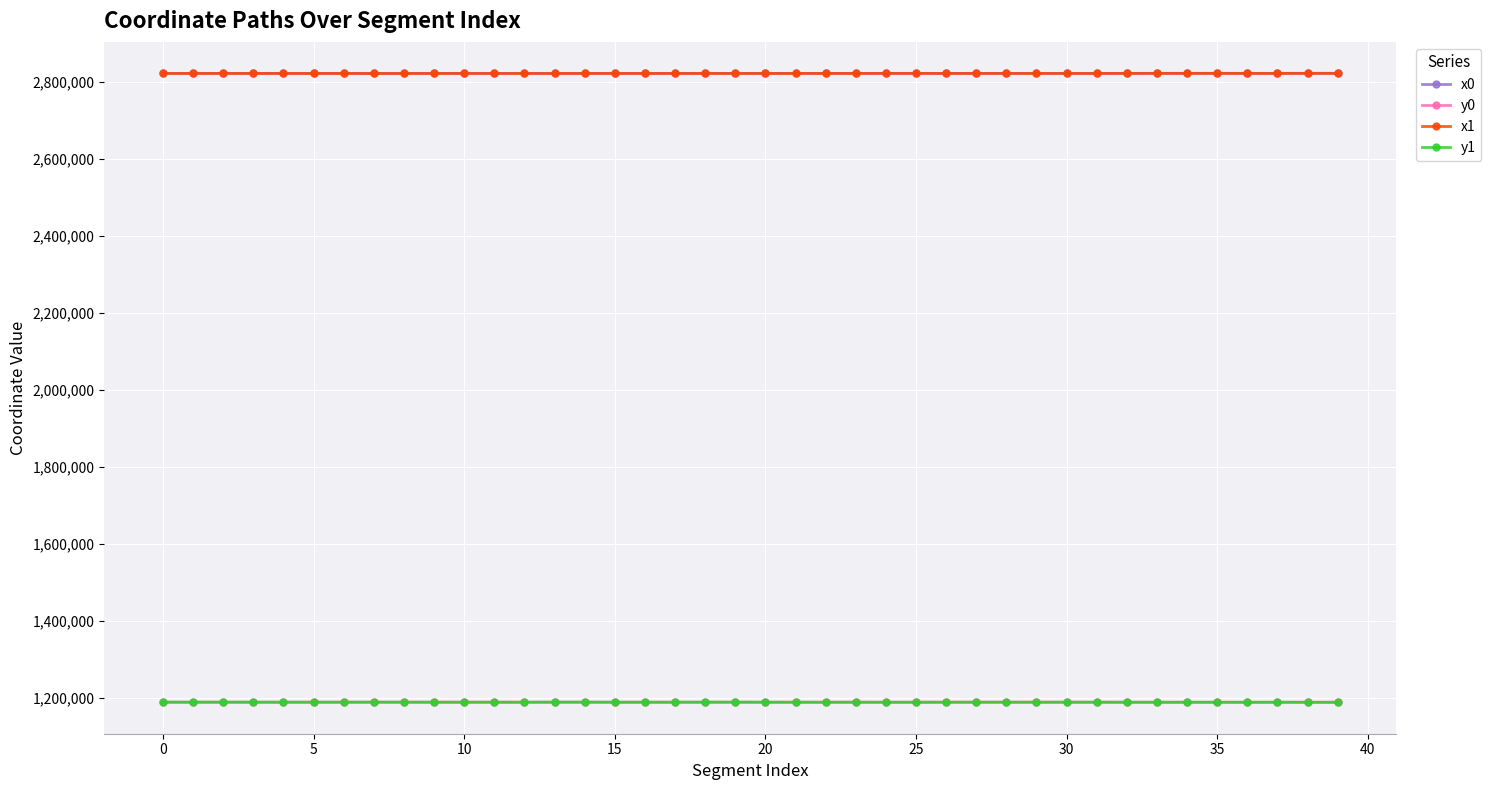

How many lines are shown in the chart?

4